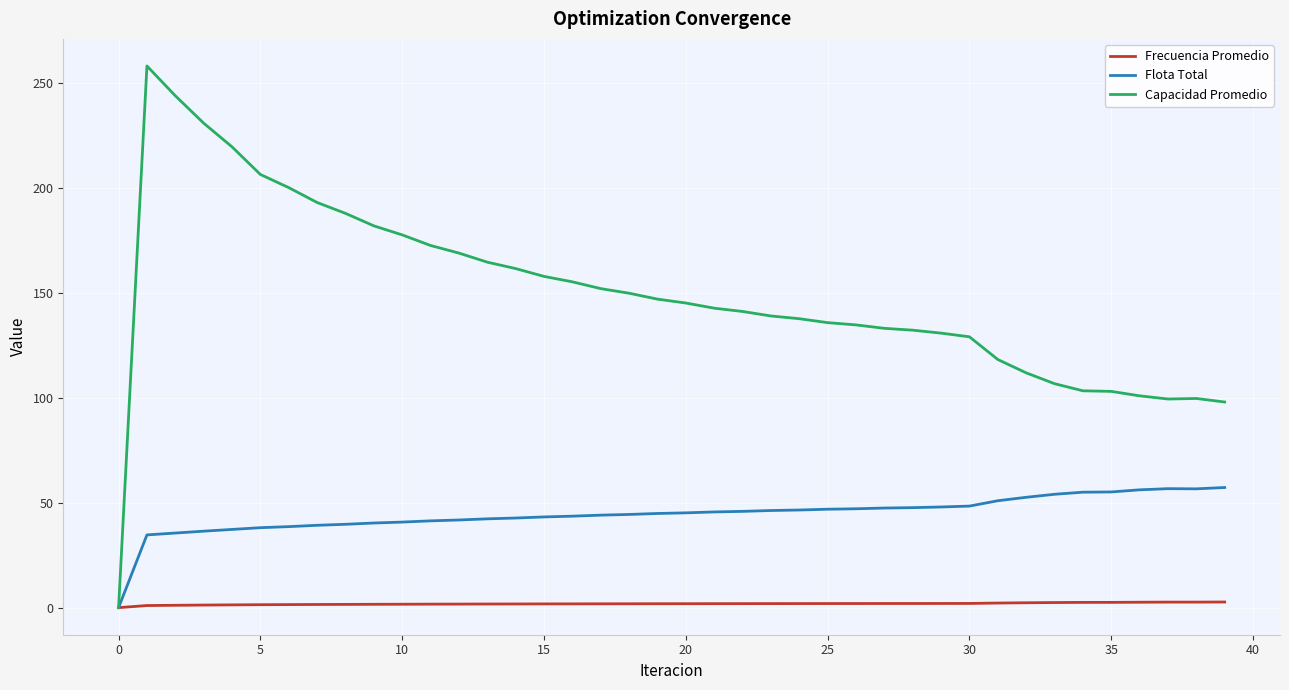

What is the difference between the maximum and minimum values in the Flota Total series?

57.2